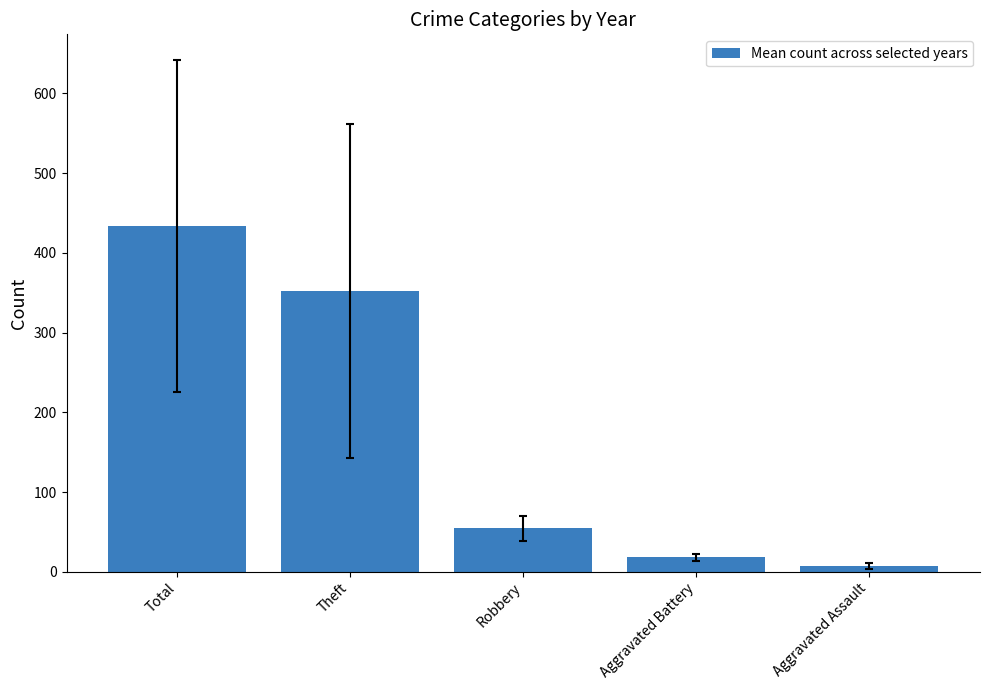

Where is the data nearest to the value 220?

Theft